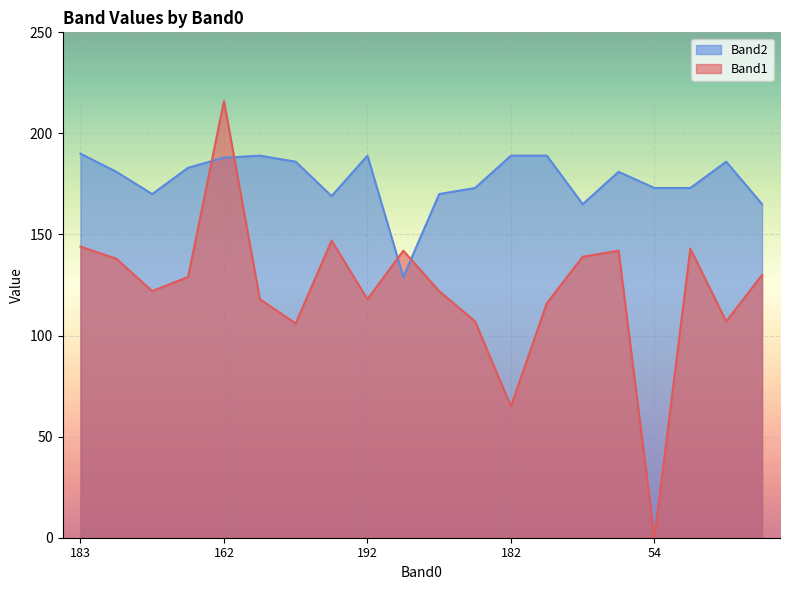

After their last crossing, which series has the higher values: Band1 or Band2?

Band2